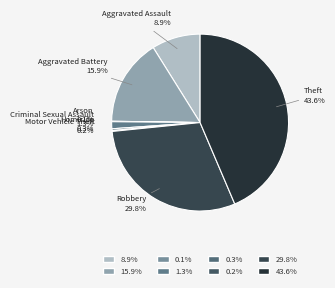

To the nearest percent, what is the average slice percentage?

12%